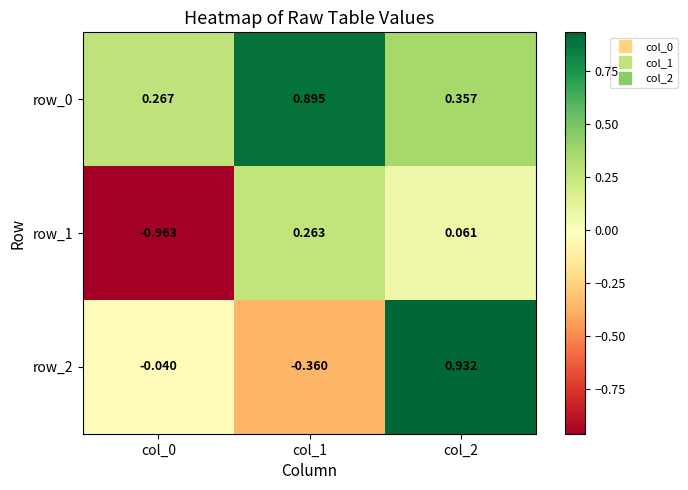

How many data points does each series have?

3